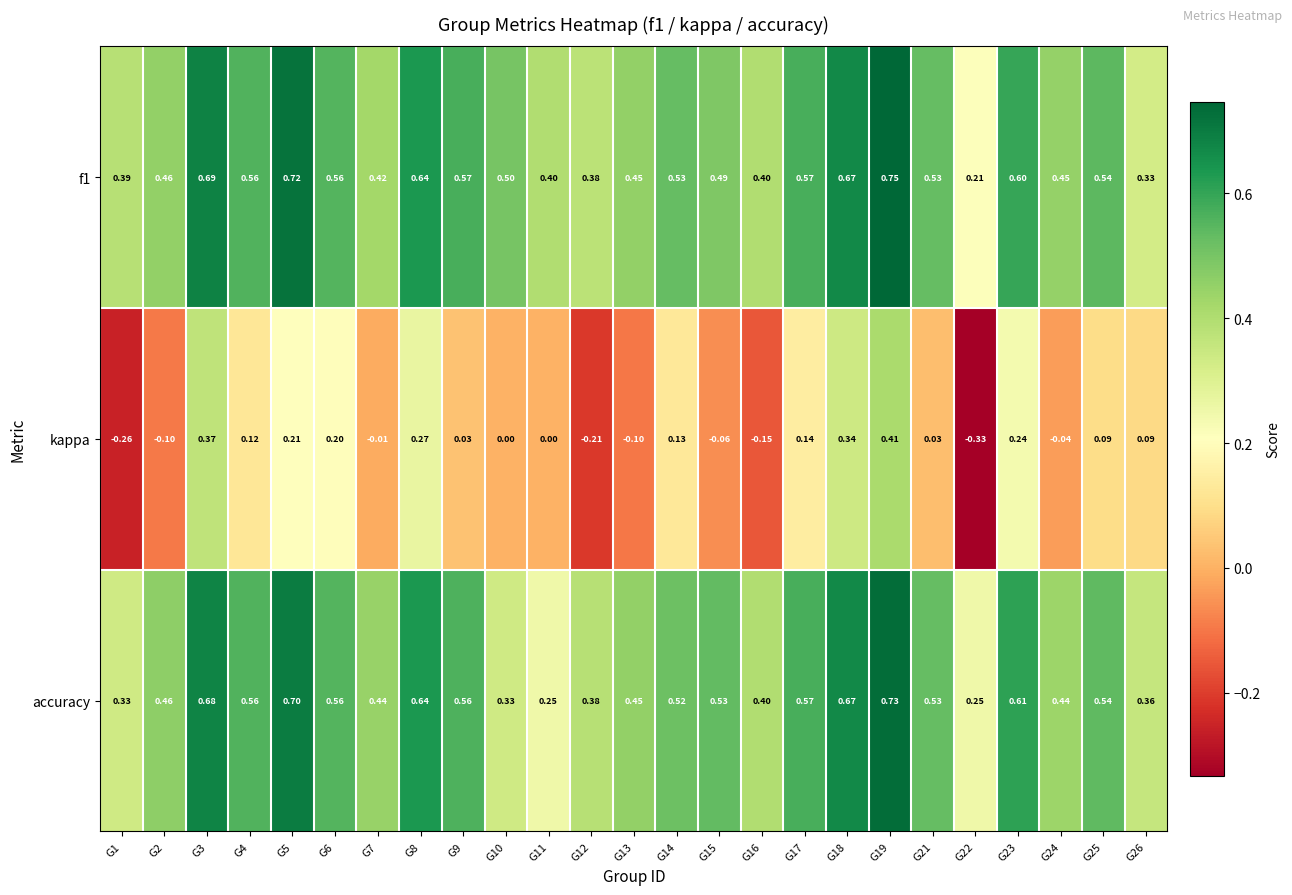

Is the value of kappa at G13 greater than the value of accuracy at G14?

No